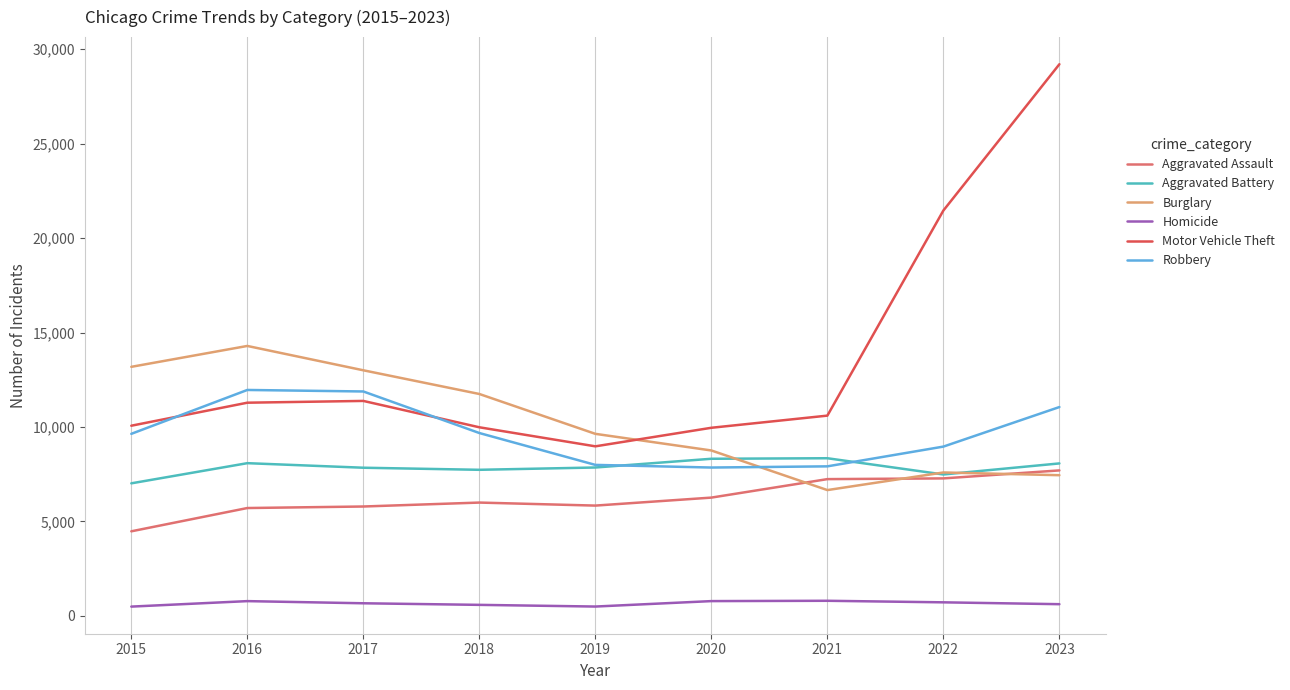

Which series changed the most between 2016 and 2020?

Burglary